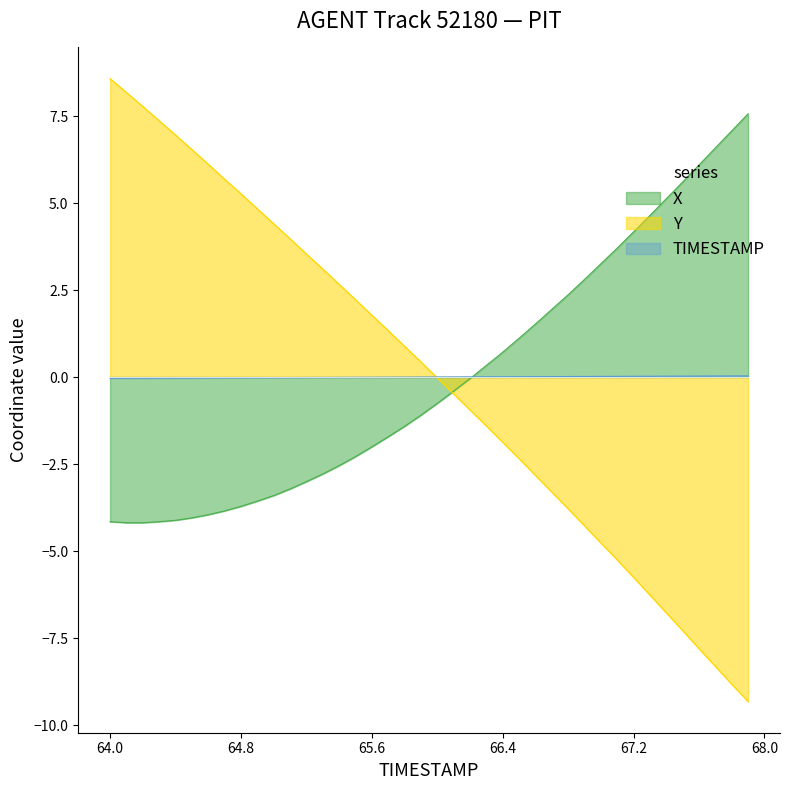

Which series has the largest range (max minus min)?

Y